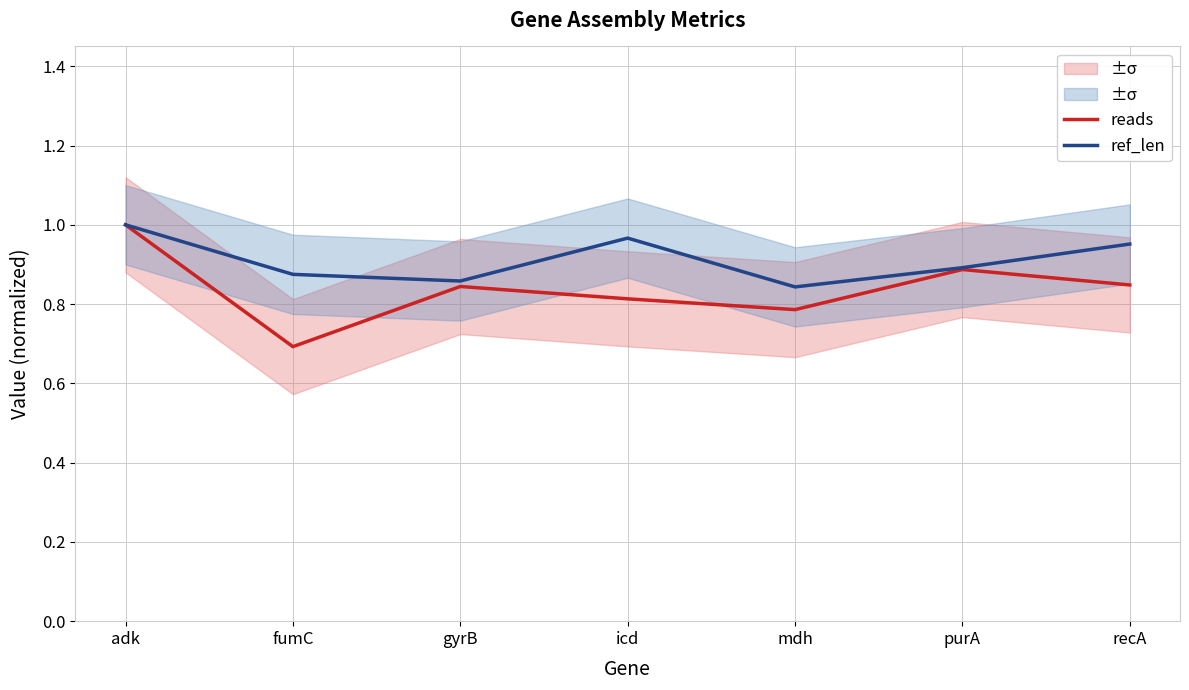

Reading left to right, what are all the values shown in this chart?

reads: adk=1.0	fumC=0.7	gyrB=0.8	icd=0.8	mdh=0.8	purA=0.9	recA=0.8
ref_len: adk=1.0	fumC=0.9	gyrB=0.9	icd=1.0	mdh=0.8	purA=0.9	recA=1.0